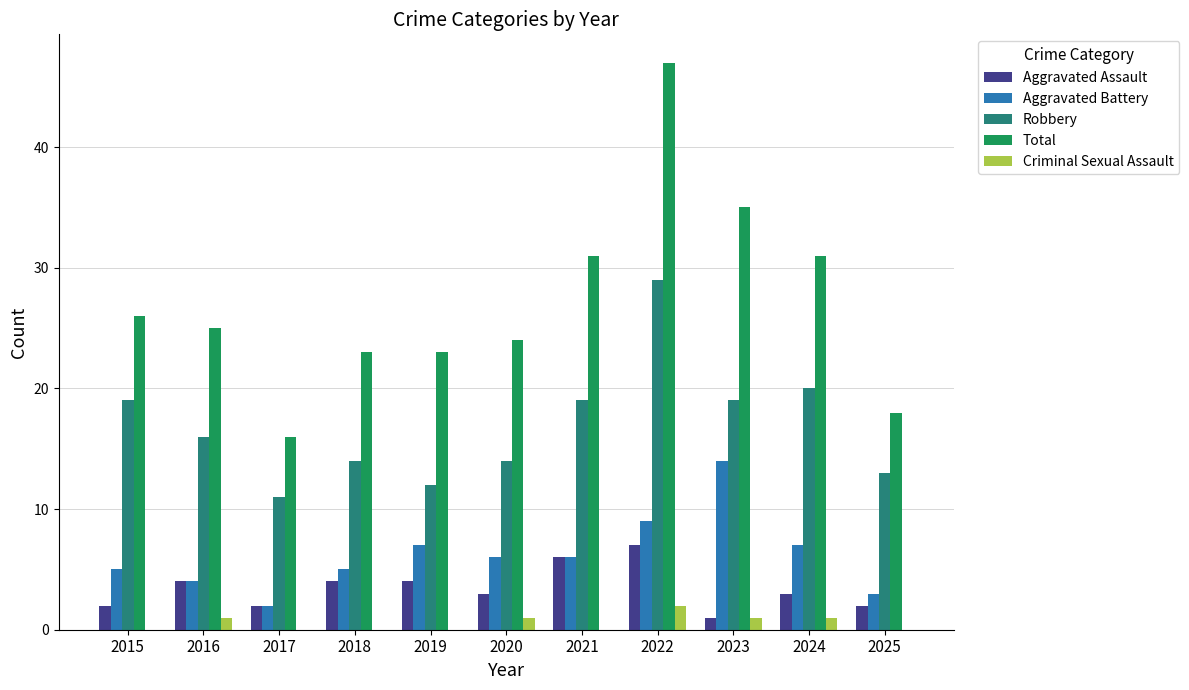

The value of Aggravated Assault at 2015 is 2. True or false?

True